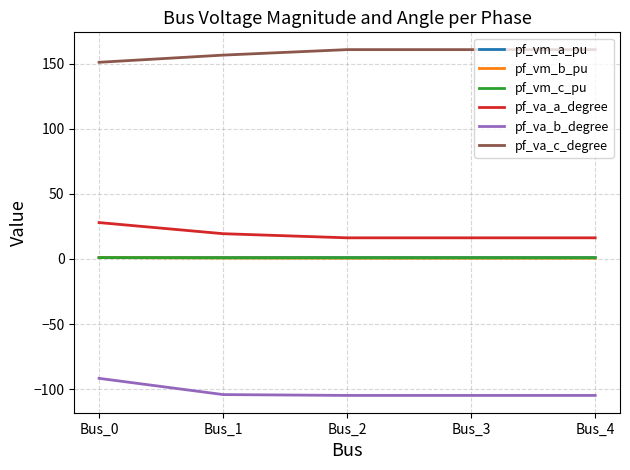

At which category is the sum across all series the highest?

Bus_0